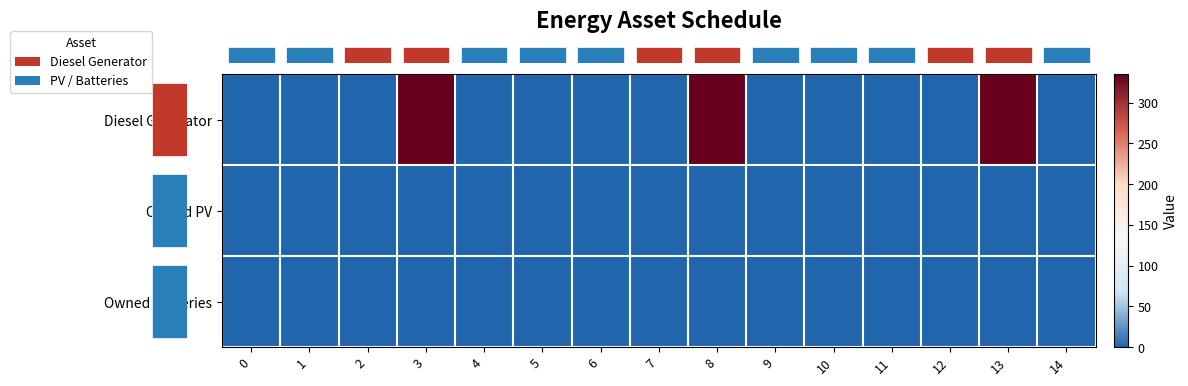

Count the number of data series in this chart.

3